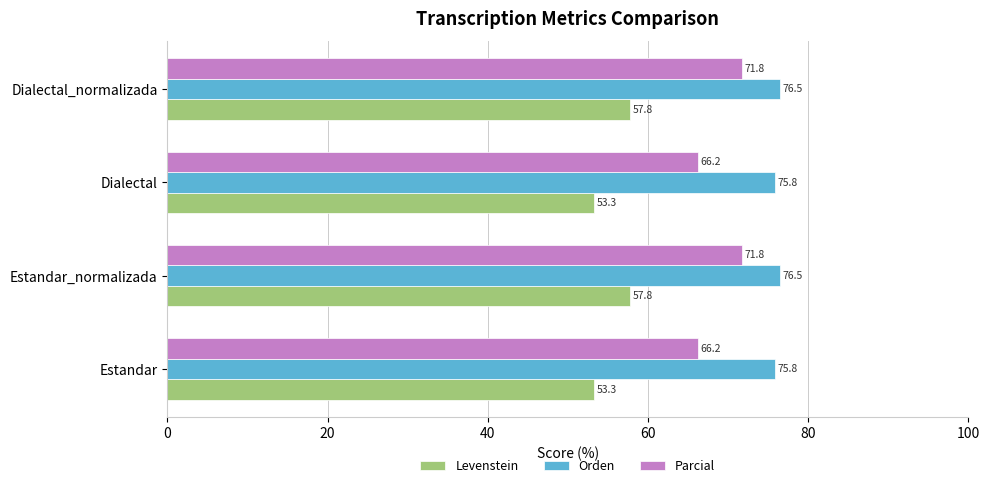

What is the approximate value of Parcial at Estandar?

66.2